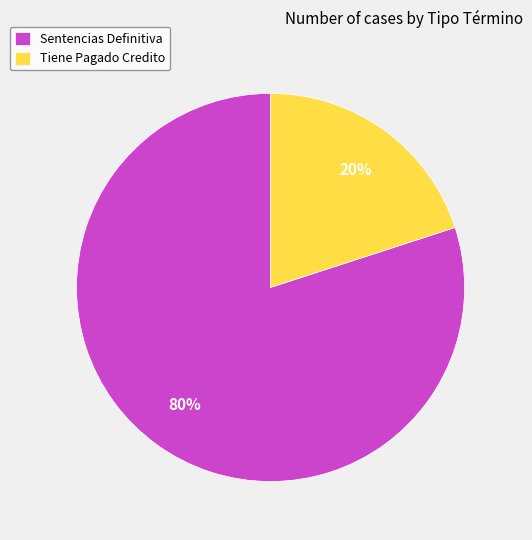

Which slice is the largest?

Sentencias Definitiva